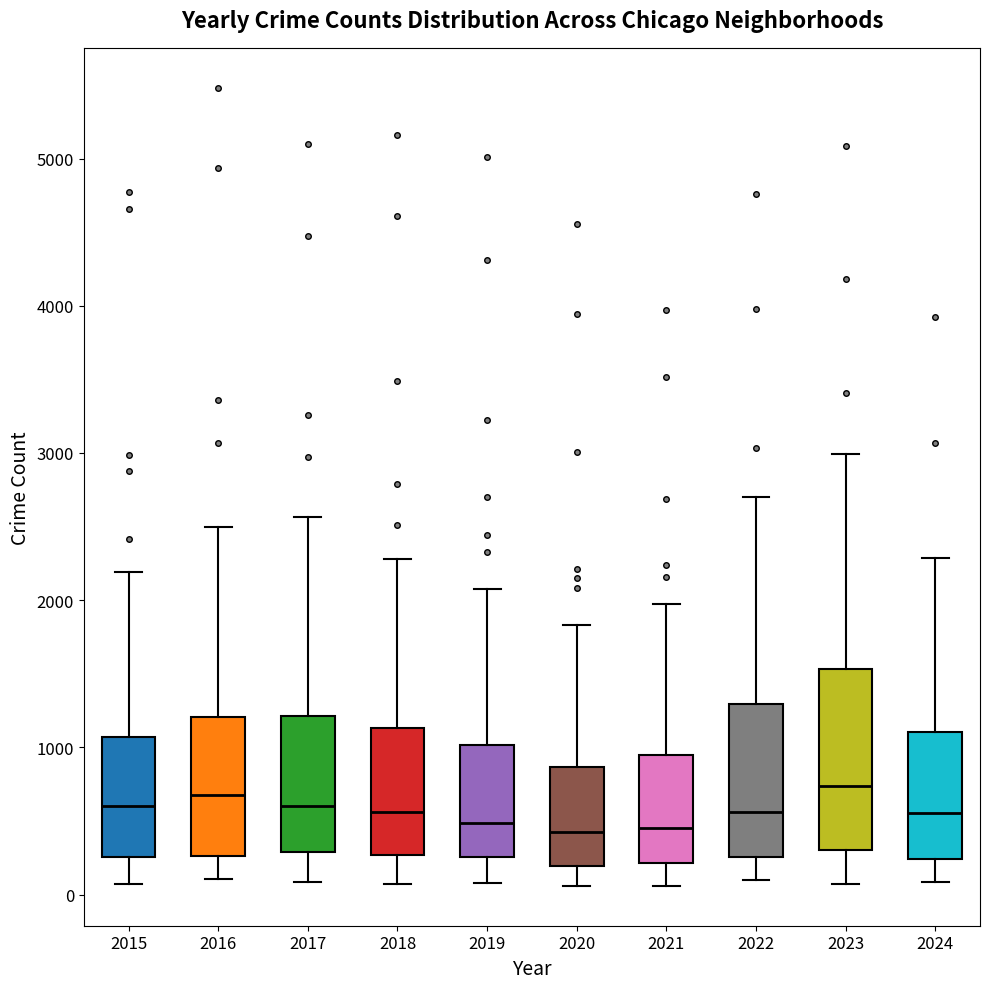

Reading left to right, transcribe this box plot: for each box, give where its median line is, the range the box spans, and where its two whiskers end, as read against the y-axis. The values are not printed on the chart, so give them approximately, as read against the axis.

2015: median 600, box 300 to 1100, whiskers 100 to 2200
2016: median 700, box 300 to 1200, whiskers 100 to 2500
2017: median 600, box 300 to 1200, whiskers 100 to 2600
2018: median 600, box 300 to 1100, whiskers 100 to 2300
2019: median 500, box 300 to 1000, whiskers 100 to 2100
2020: median 400, box 200 to 900, whiskers 100 to 1800
2021: median 500, box 200 to 900, whiskers 100 to 2000
2022: median 600, box 300 to 1300, whiskers 100 to 2700
2023: median 700, box 300 to 1500, whiskers 100 to 3000
2024: median 600, box 200 to 1100, whiskers 100 to 2300